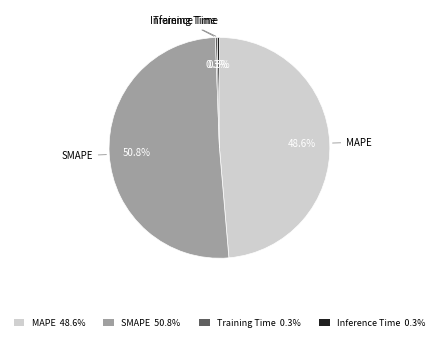

Does Inference Time 0.3% represent more than half of the total?

No